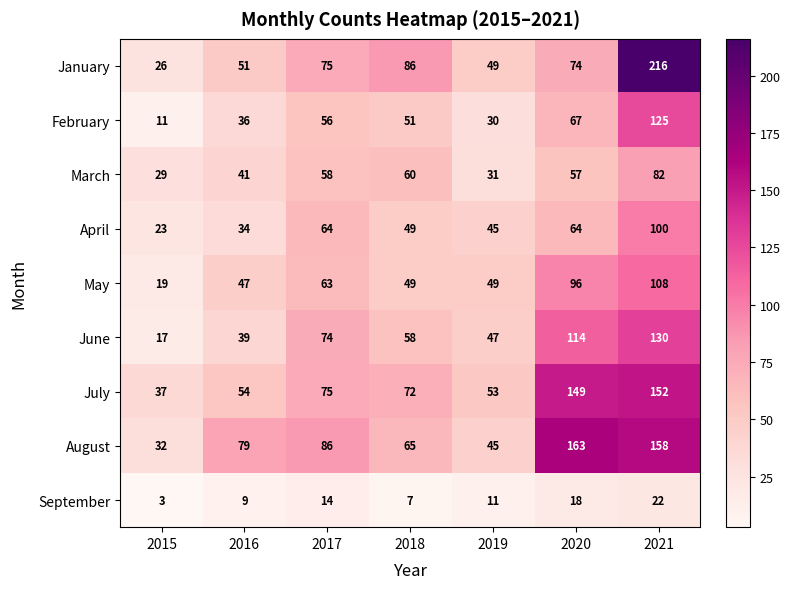

Which series has the widest spread of values?

January